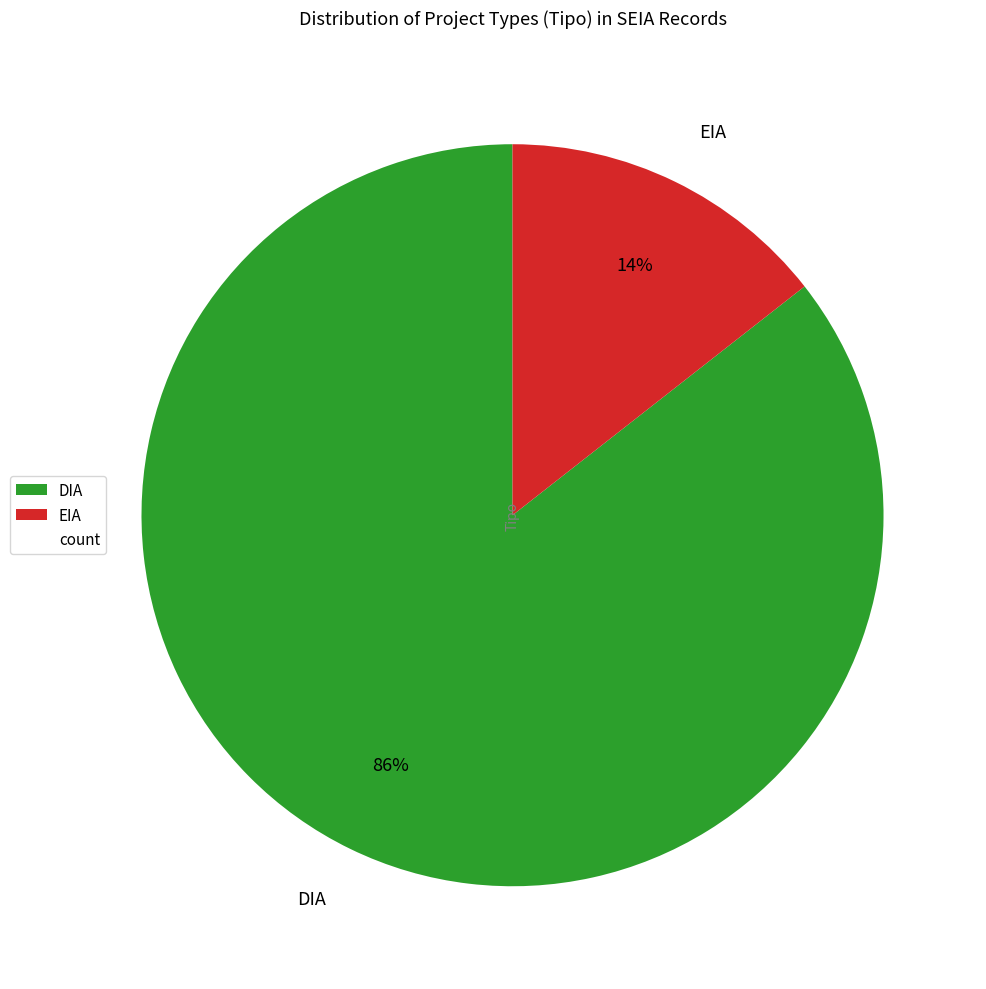

Is the sum of EIA and DIA greater than half?

Yes